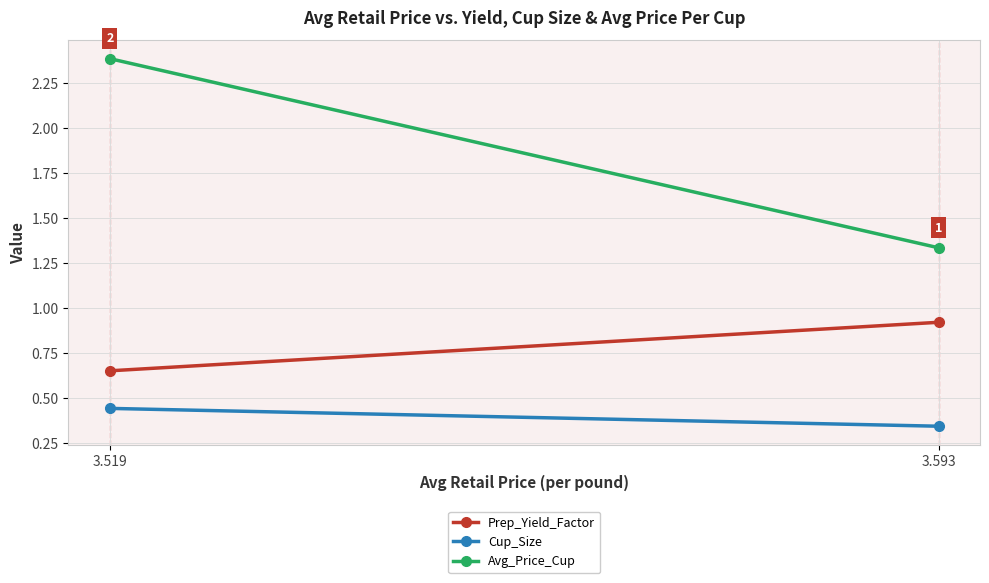

Reading left to right, transcribe all the data shown in this chart.

Prep_Yield_Factor: 3.593=0.9	3.519=0.7
Cup_Size: 3.593=0.3	3.519=0.4
Avg_Price_Cup: 3.593=1.3	3.519=2.4